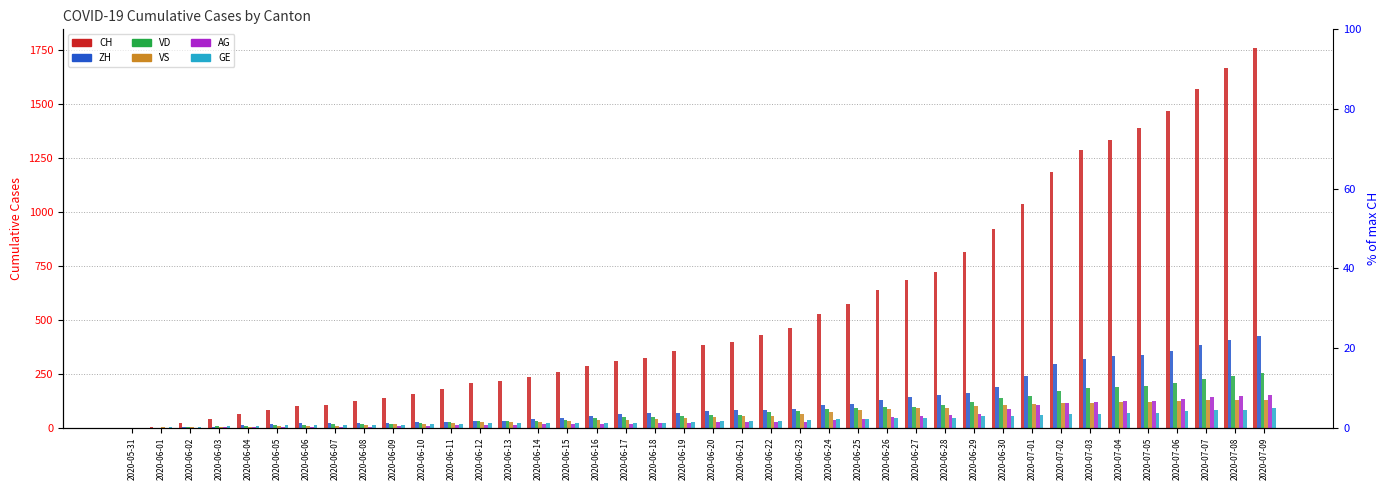

What position from the right is 2020-06-19?

21